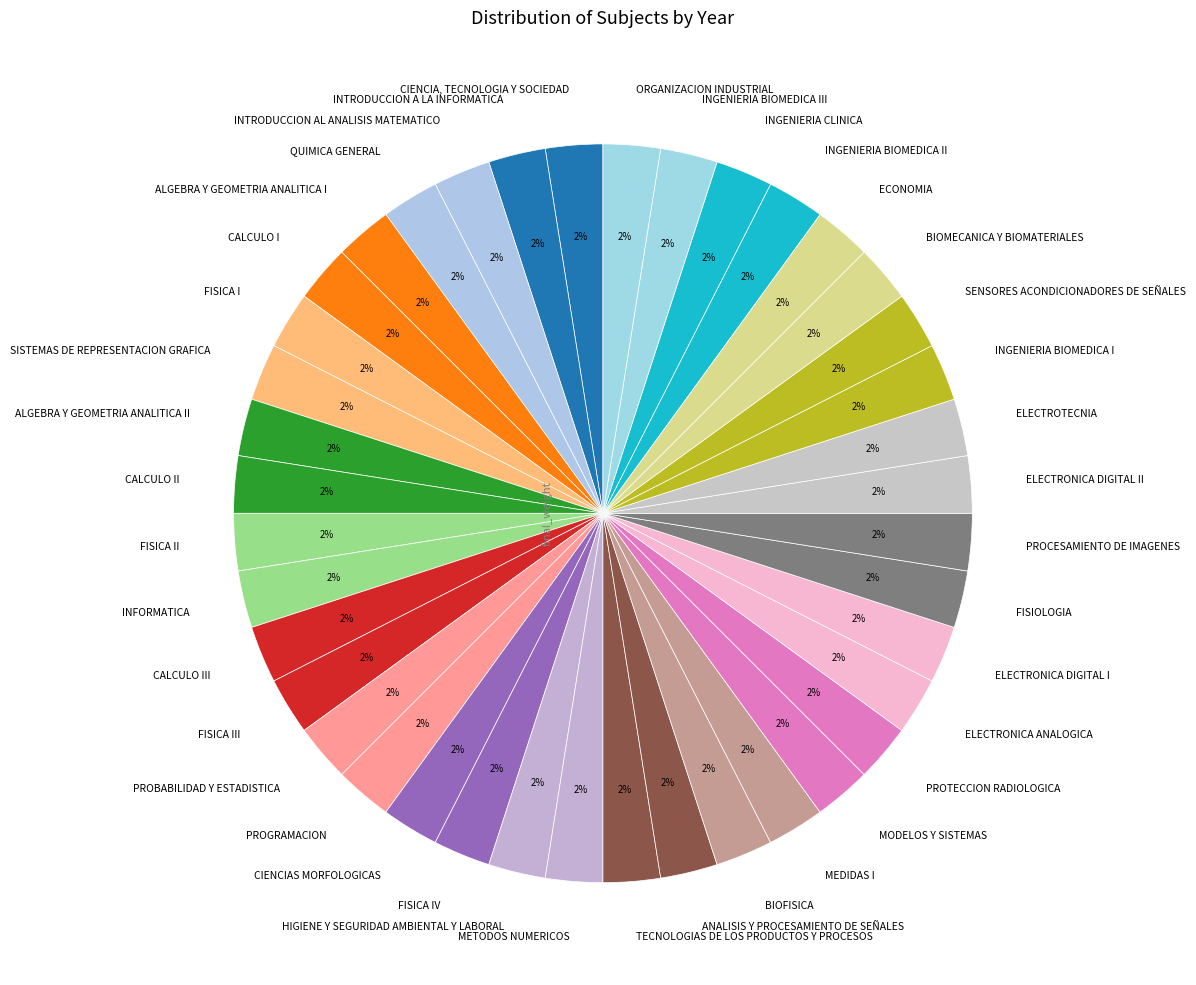

To the nearest percent, what percentage of the pie is SISTEMAS DE REPRESENTACION GRAFICA?

3%